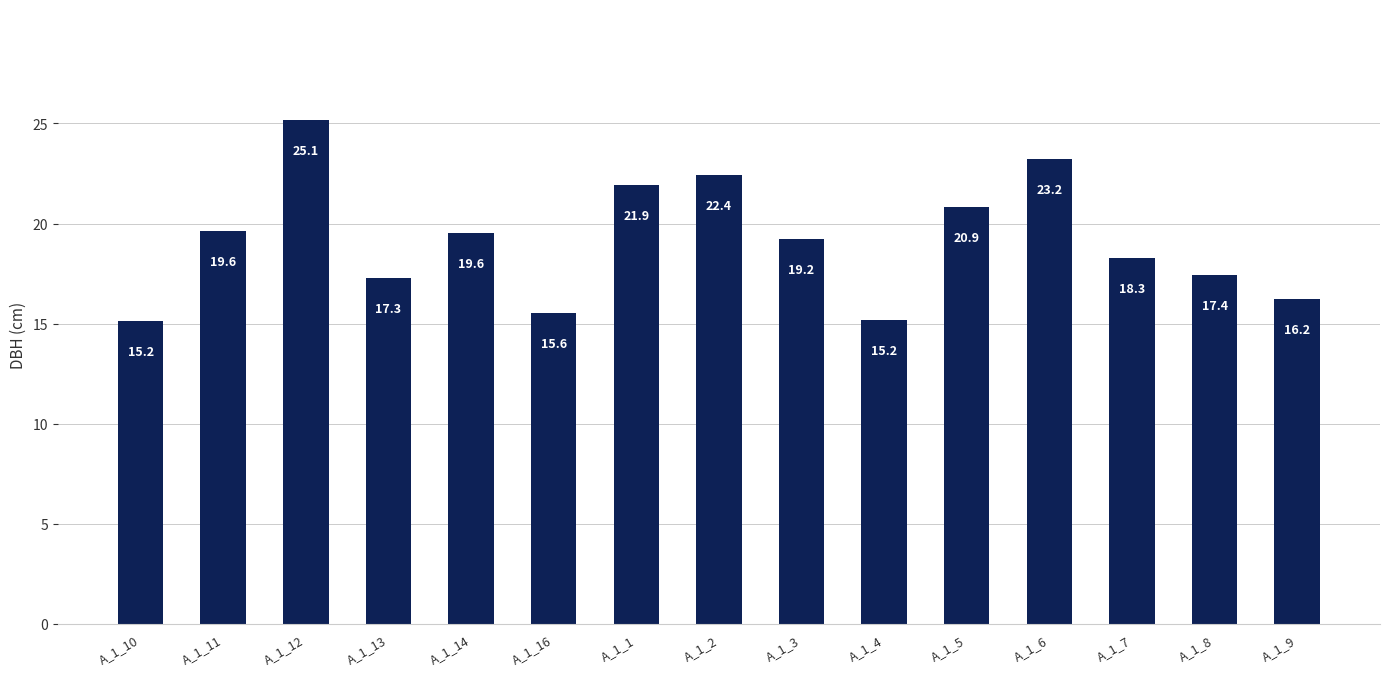

What is the average value?

19.2